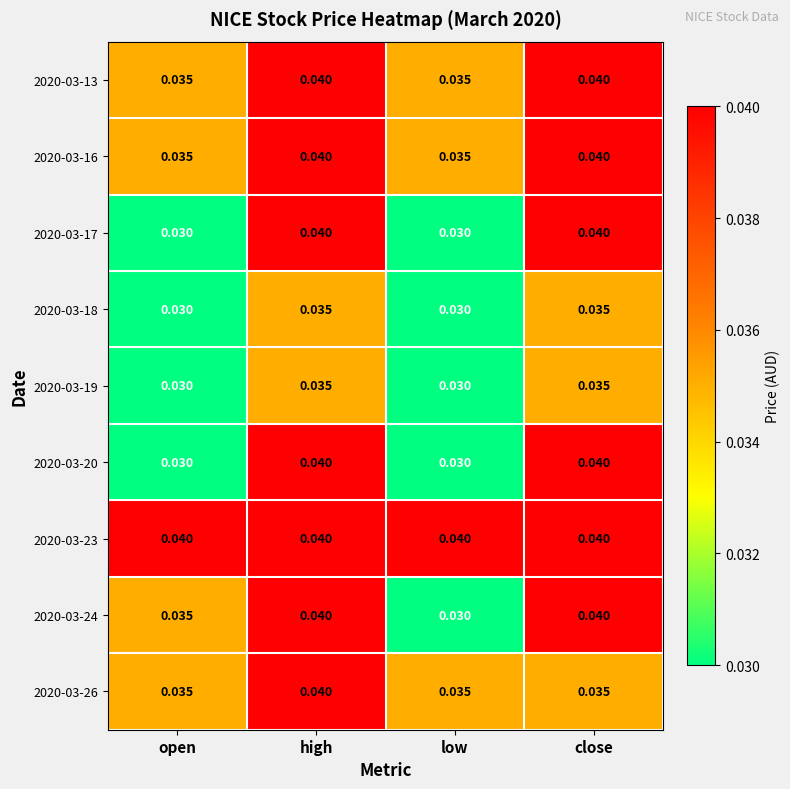

At which category is the sum across all series the highest?

high